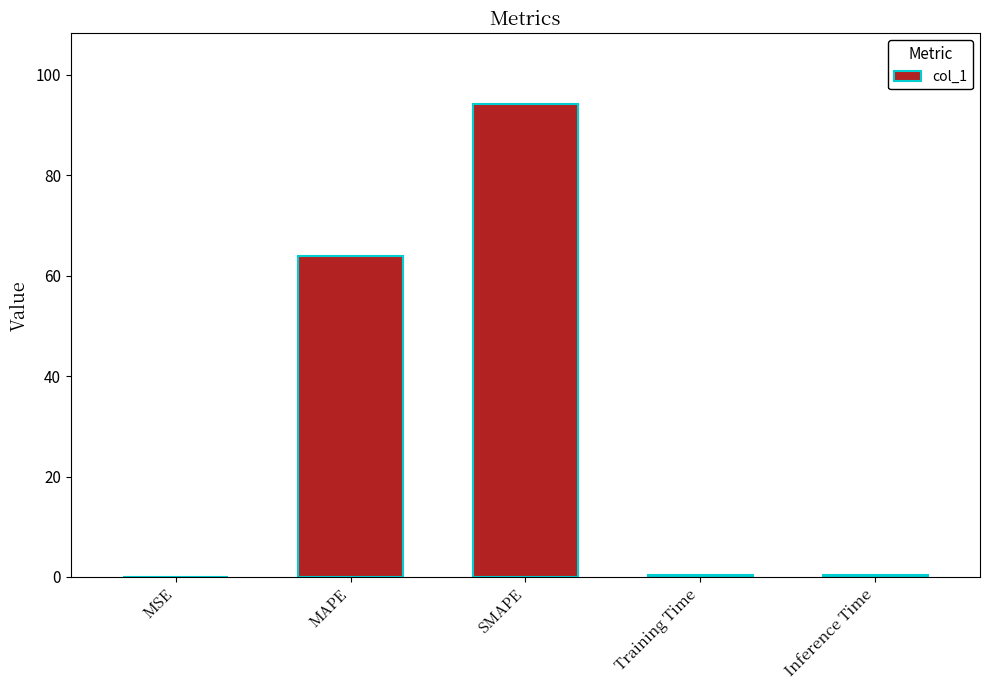

Between SMAPE and Training Time, which is larger?

SMAPE